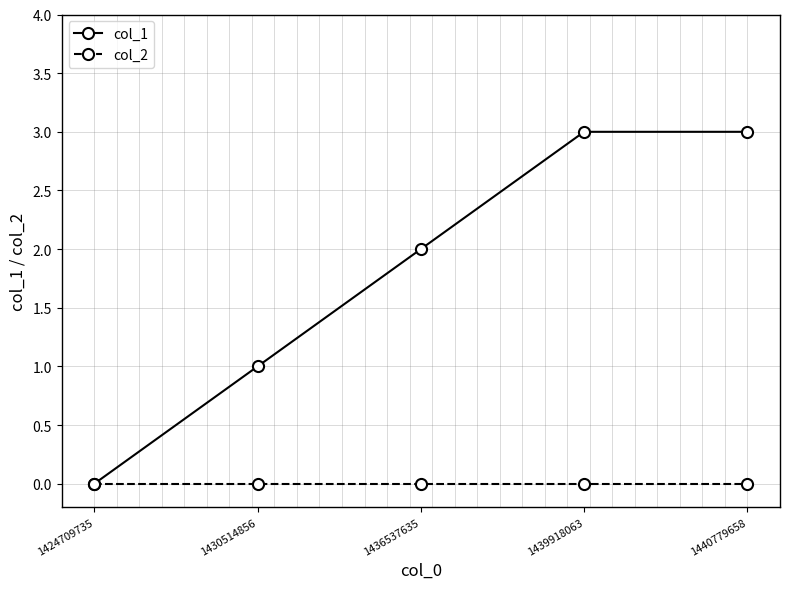

Reading left to right, what are all the values shown in this chart?

col_1: 0	1	2	3	3
col_2: 0	0	0	0	0